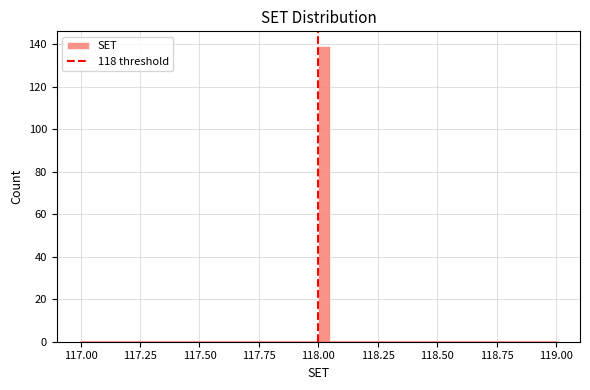

Around what value on the x-axis is the tallest bar? Give the approximate position of its centre, as read against the axis.

118.05